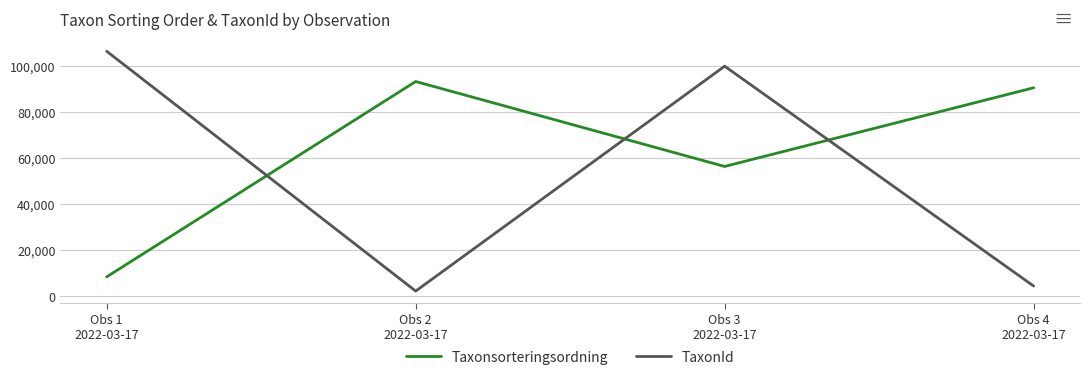

At how many categories does at least one series exceed 75624?

4